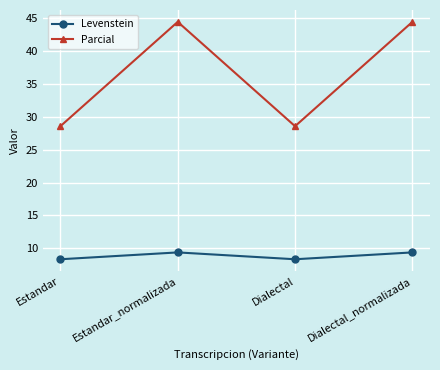

Which series has the widest spread of values?

Parcial